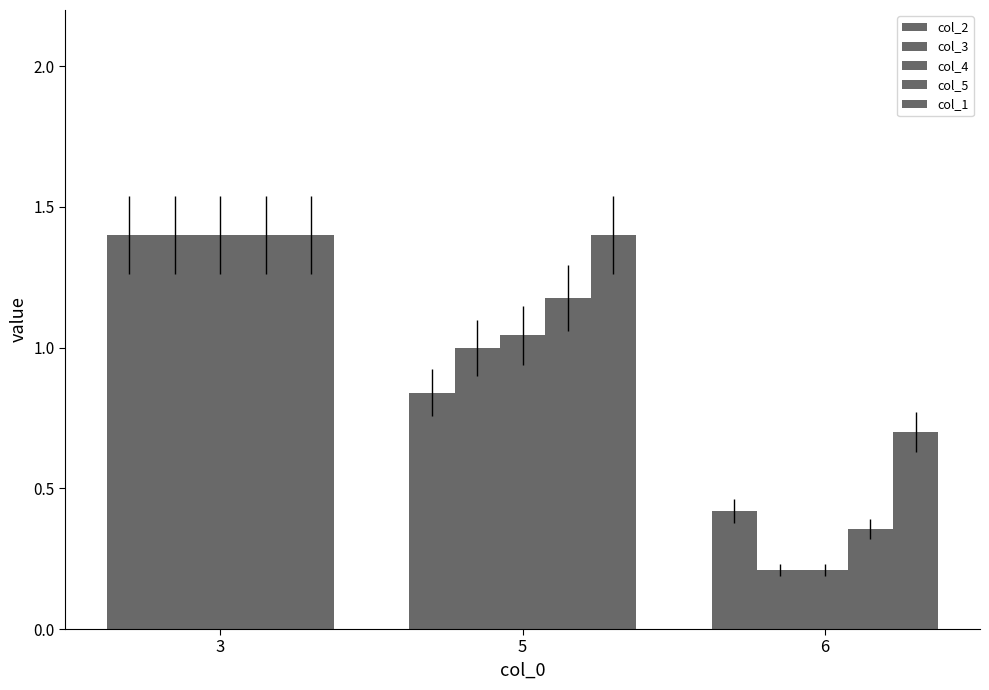

How many data points in col_4 are above 1?

2